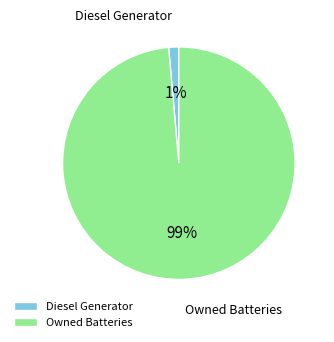

The Diesel Generator slice represents 11% of the pie. True or false?

False